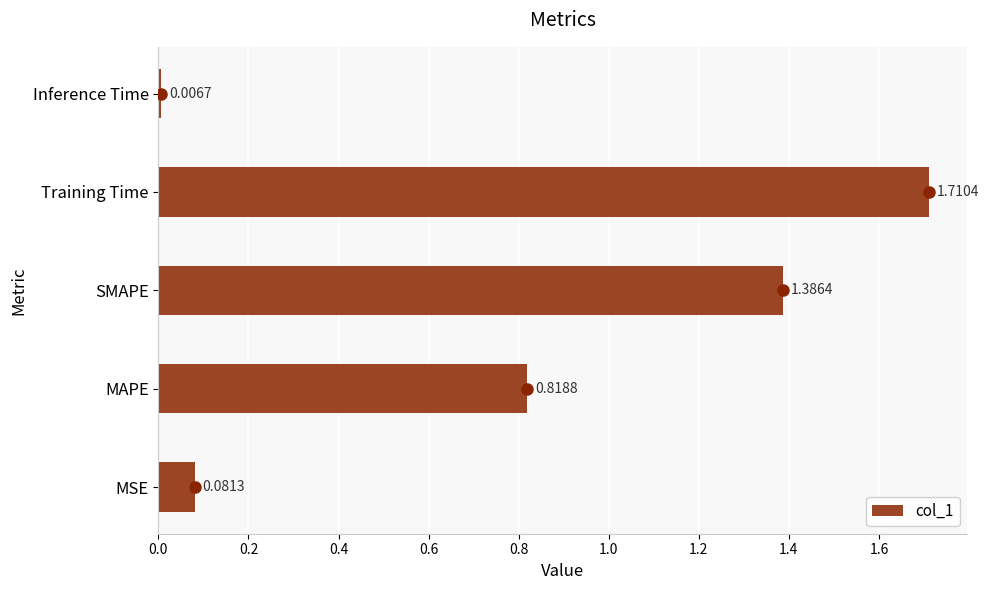

List the labels in order of value, smallest first.

Inference Time, MSE, MAPE, SMAPE, Training Time